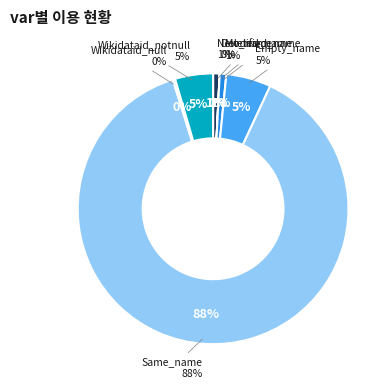

To the nearest percent, what is the average slice percentage?

14%